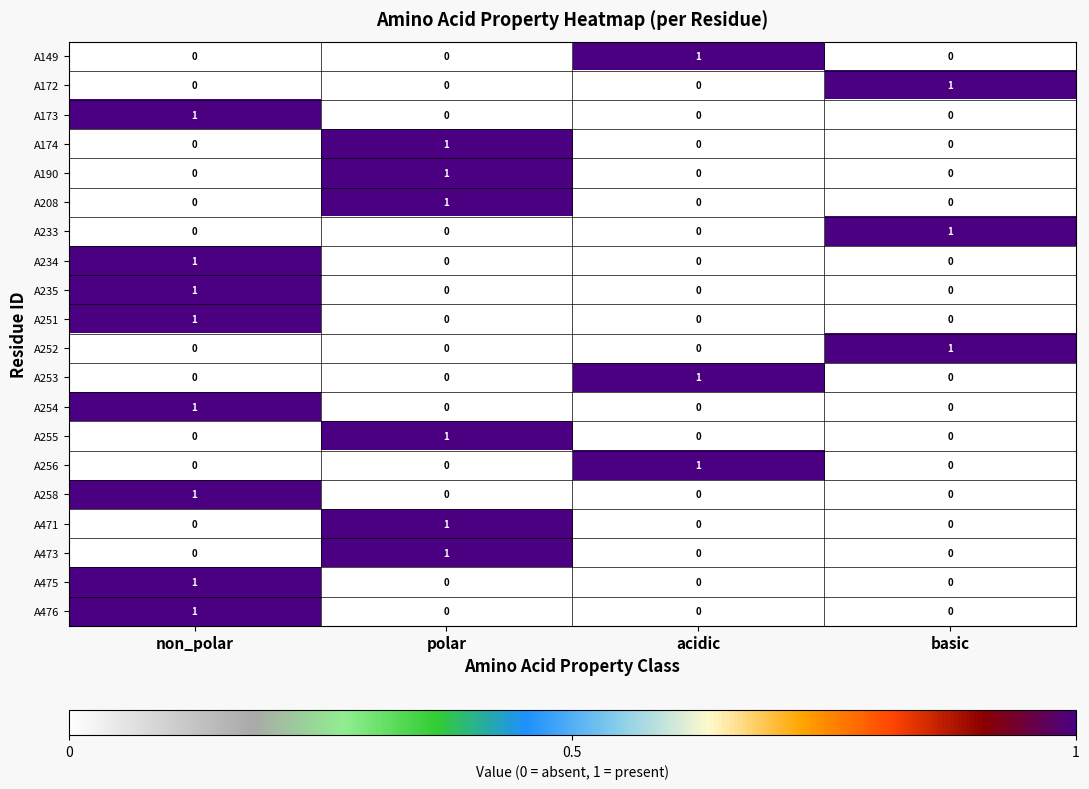

At how many categories does at least one series exceed 0?

4